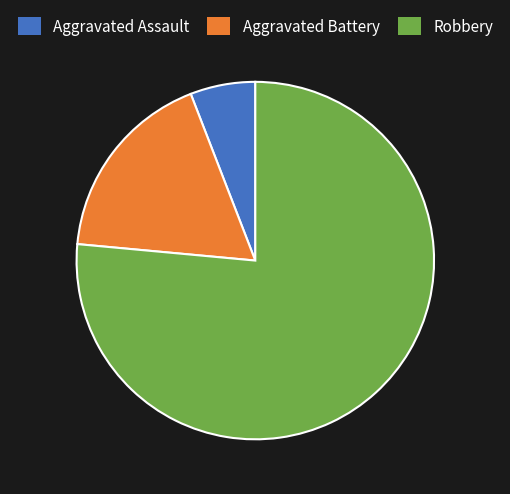

Is the sum of Aggravated Battery and Robbery greater than half?

Yes